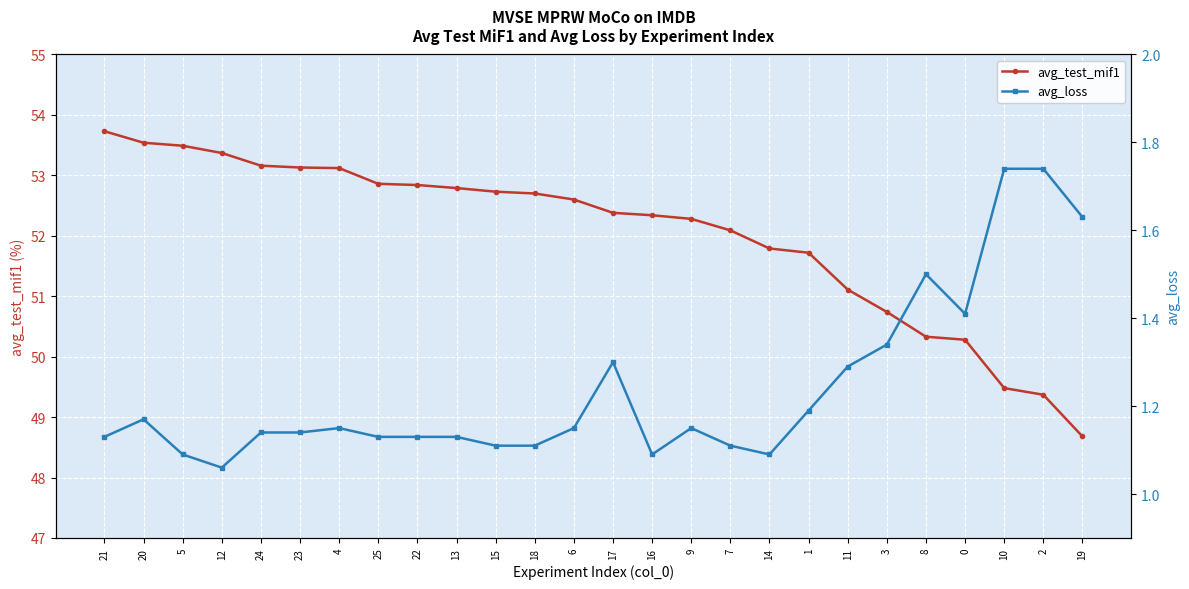

The avg_test_mif1 series shows 82.5 at 4. True or false?

False